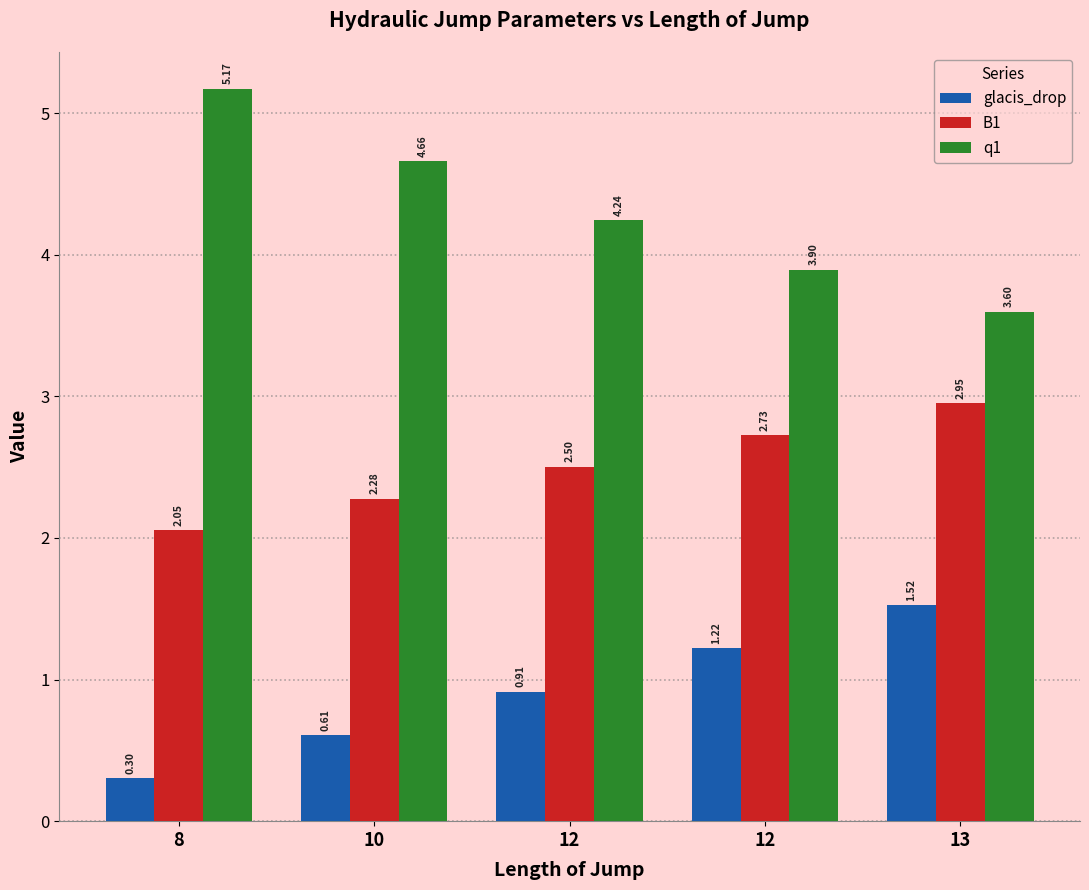

Is the value of glacis_drop at 12 greater than the value of B1 at 12?

No